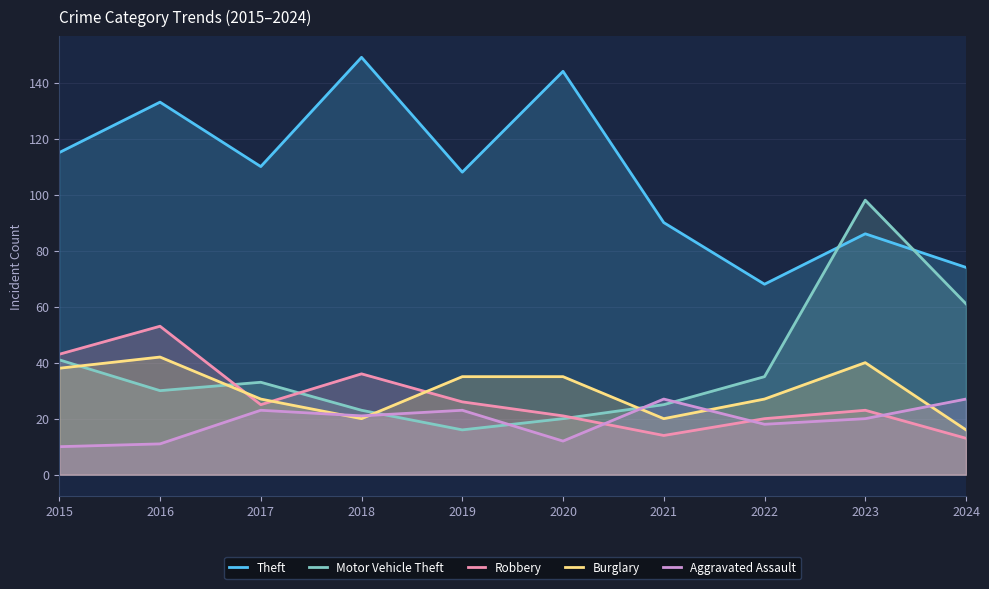

The Aggravated Assault series shows 8 at 2018. True or false?

False